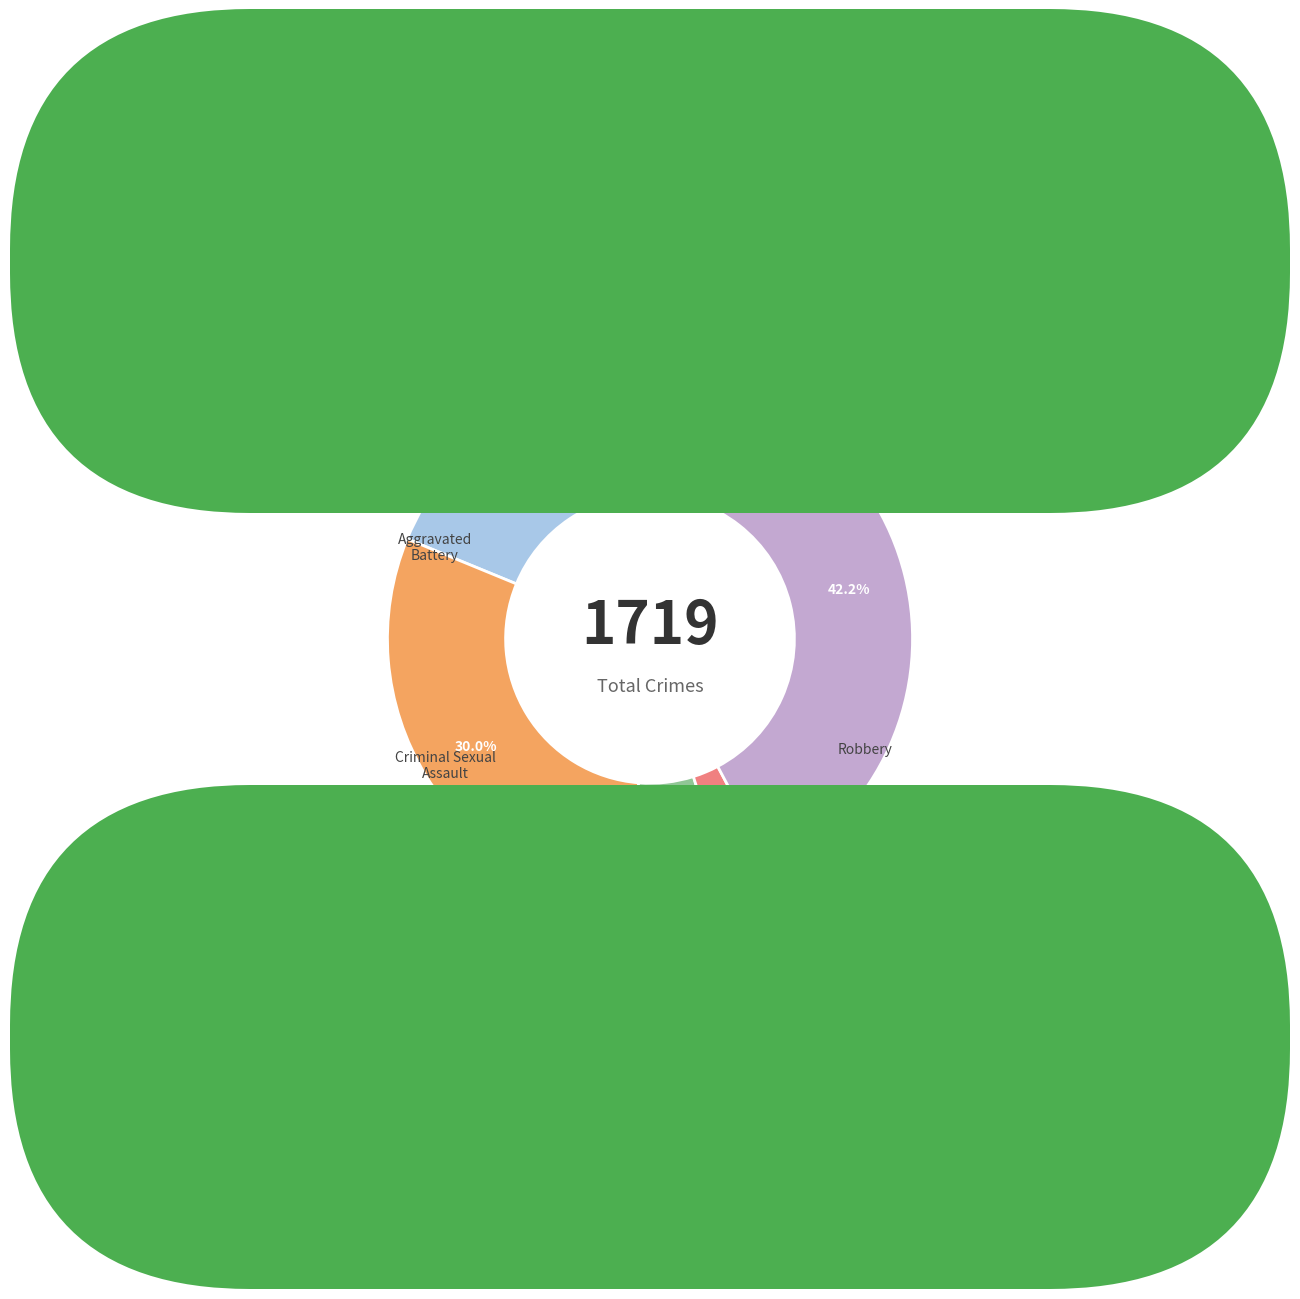

The Robbery slice represents 50% of the pie. True or false?

False